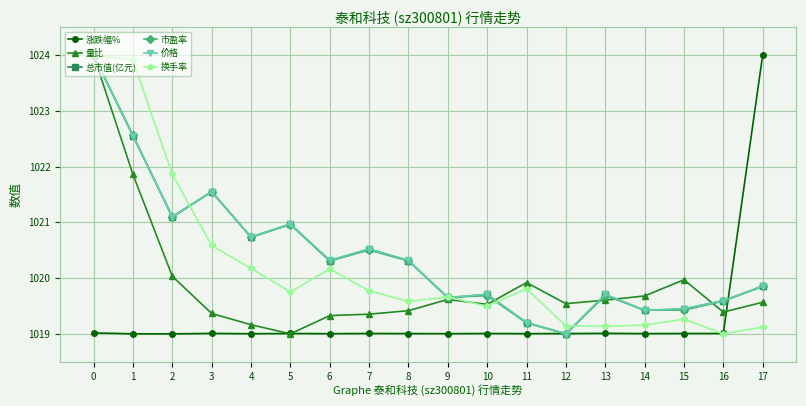

What is the minimum value for 总市值(亿元)?

1019.0